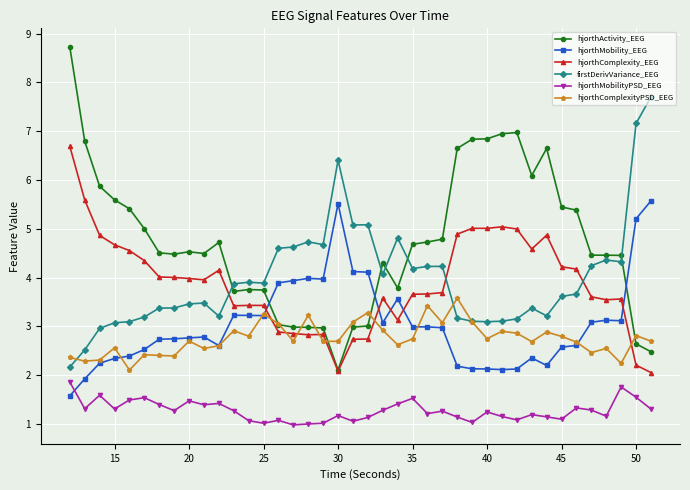

How many distinct data groups are displayed?

6